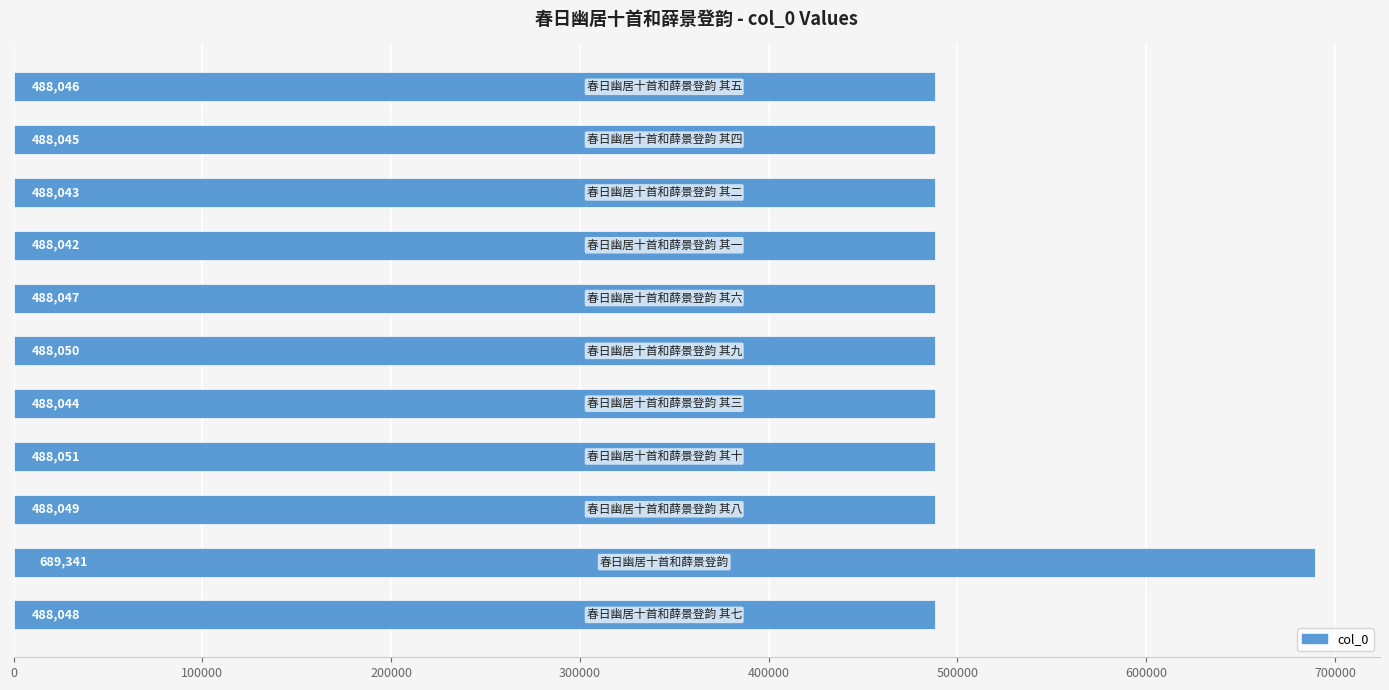

What is the difference between the maximum and second lowest values?

201298